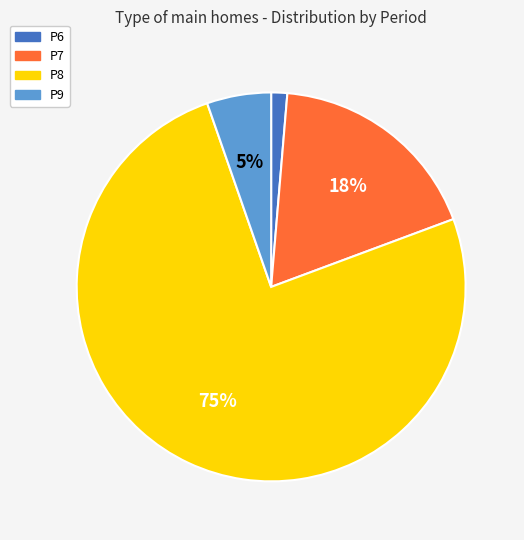

Combined, do P6 and P7 account for over 50%?

No